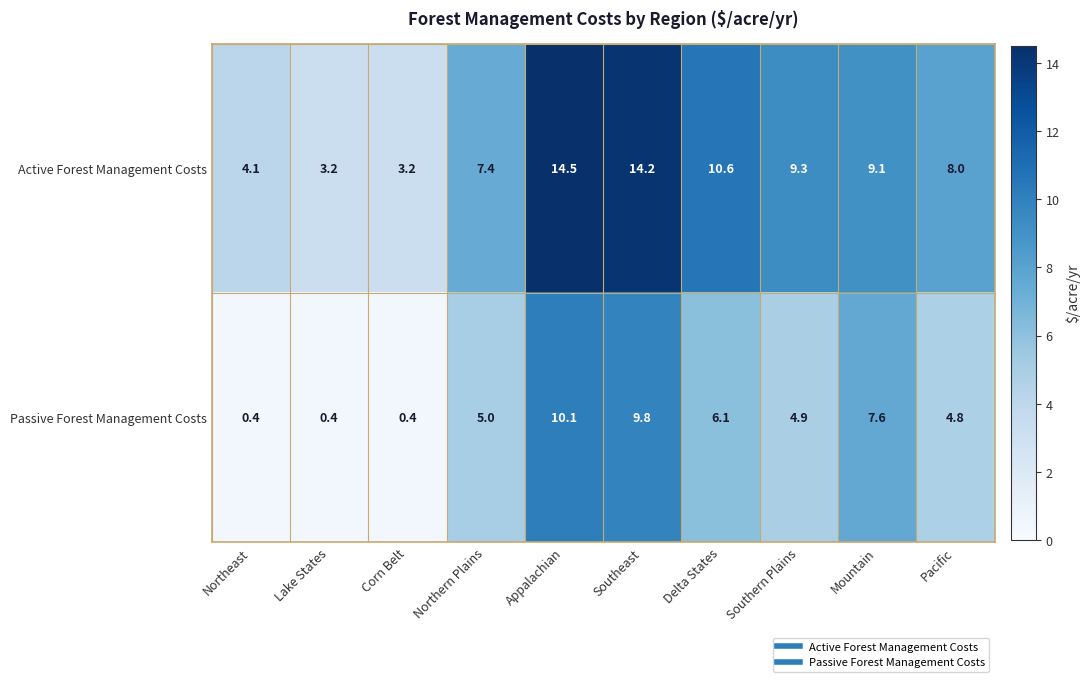

At Delta States, list the series in order from smallest to largest.

Passive Forest Management Costs, Active Forest Management Costs